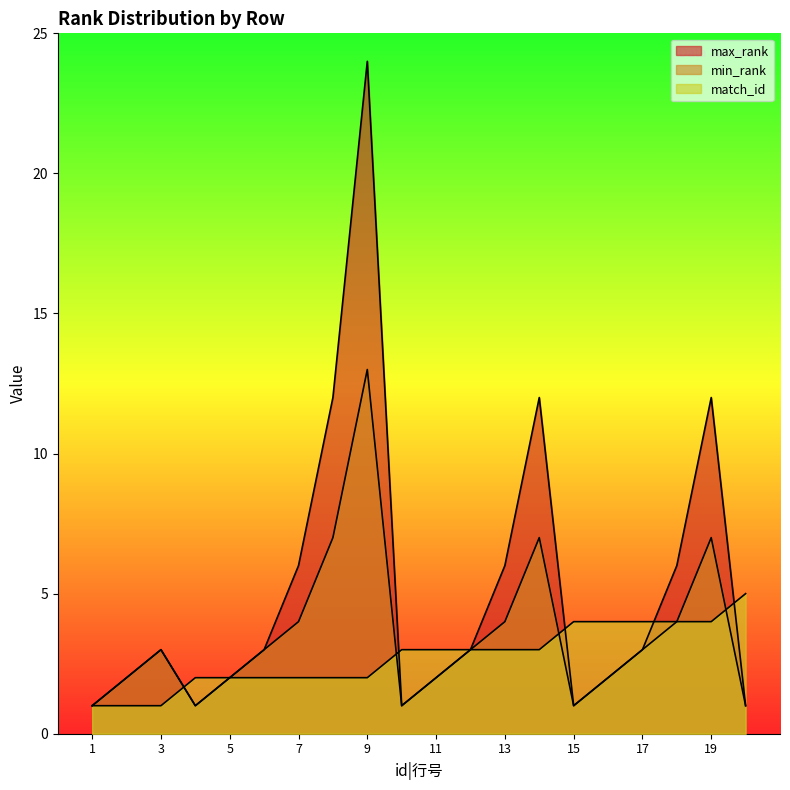

Between which two adjacent categories do max_rank and match_id first intersect?

3 and 4